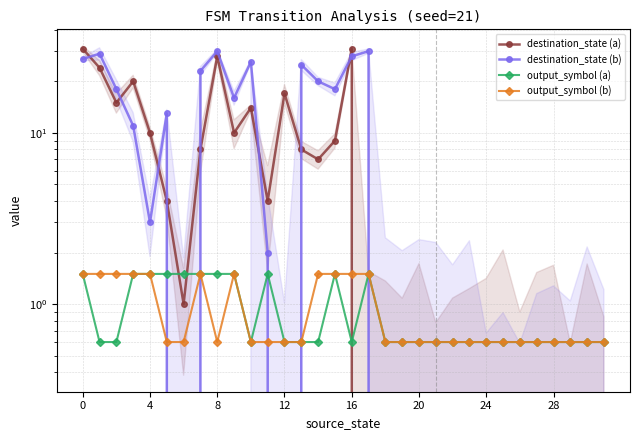

Count the number of data series in this chart.

4